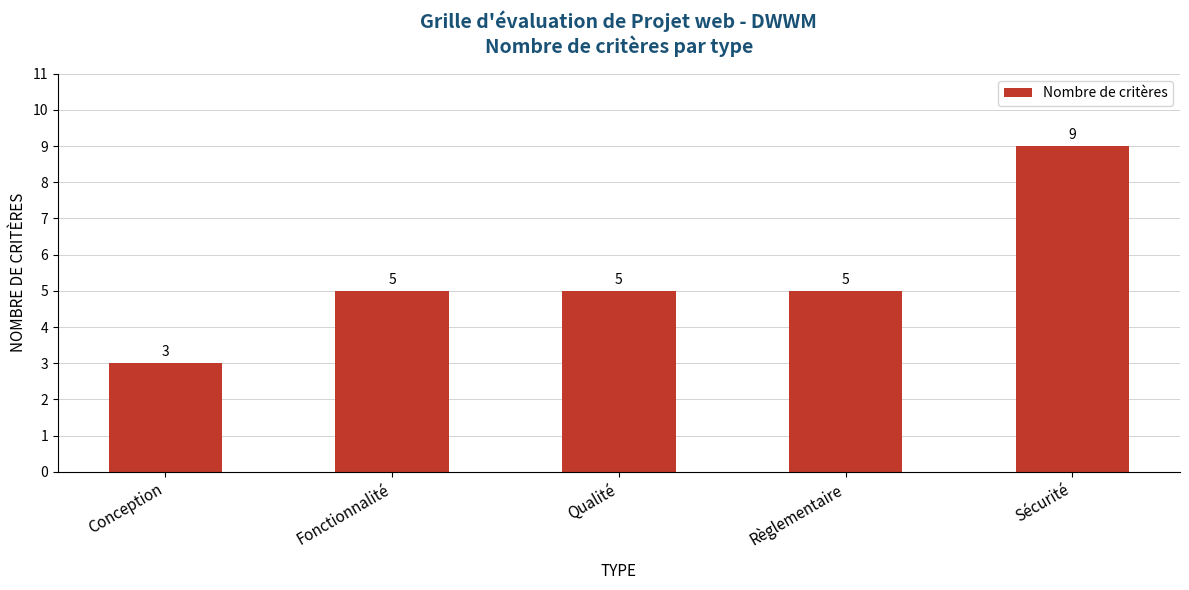

True or false: the data shows 5 at Fonctionnalité.

True